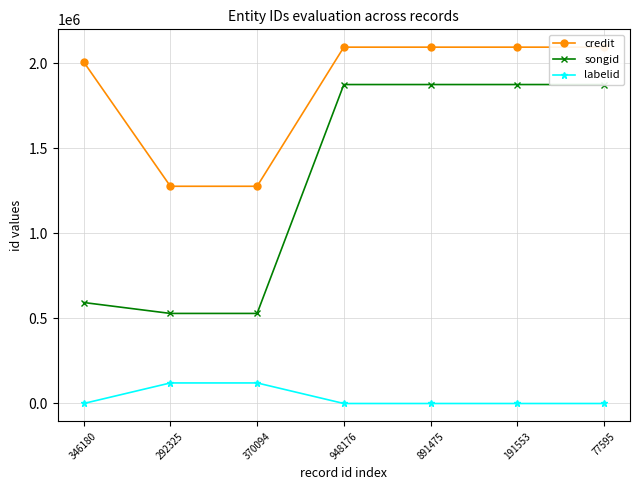

What is the minimum value for labelid?

-1